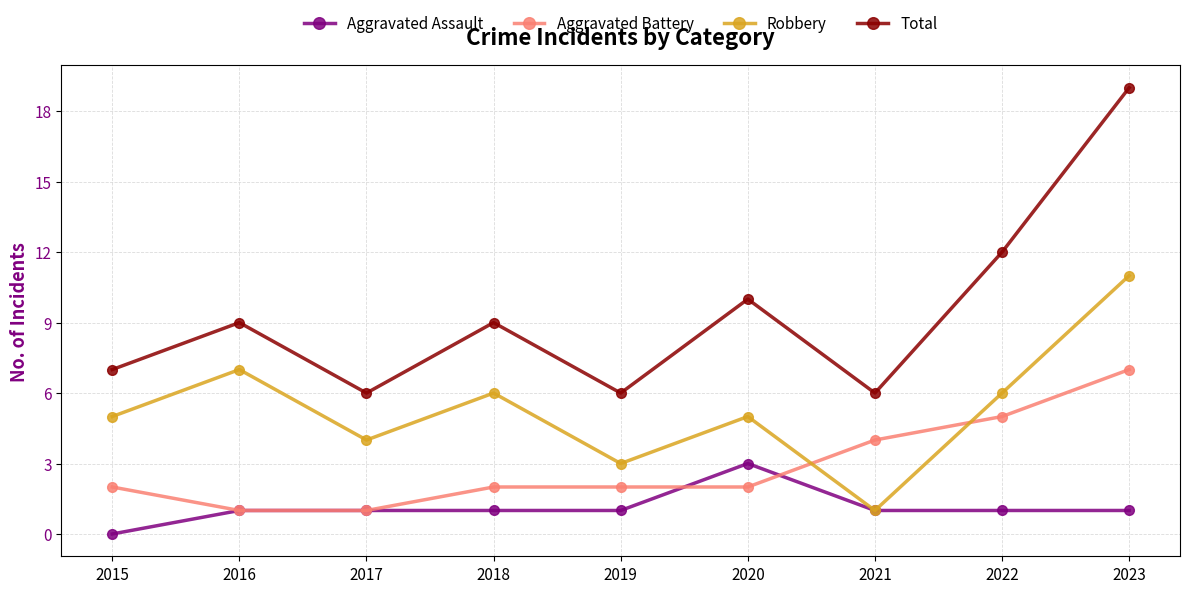

What is the total value across all series at 2022?

24